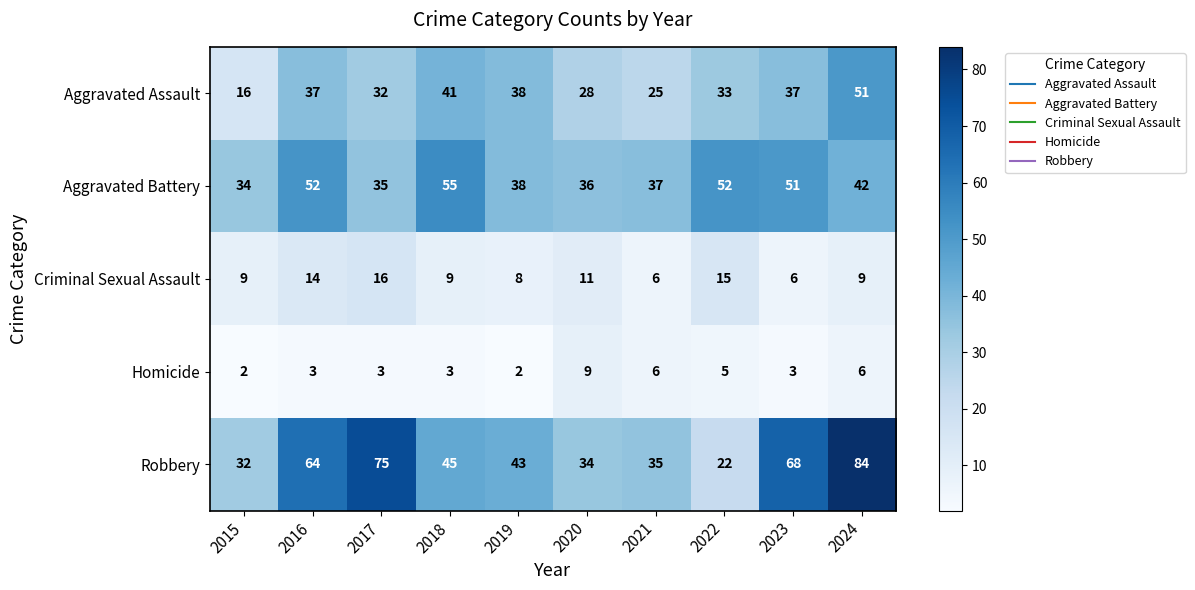

Count the Homicide values in the range 3 to 6.

7